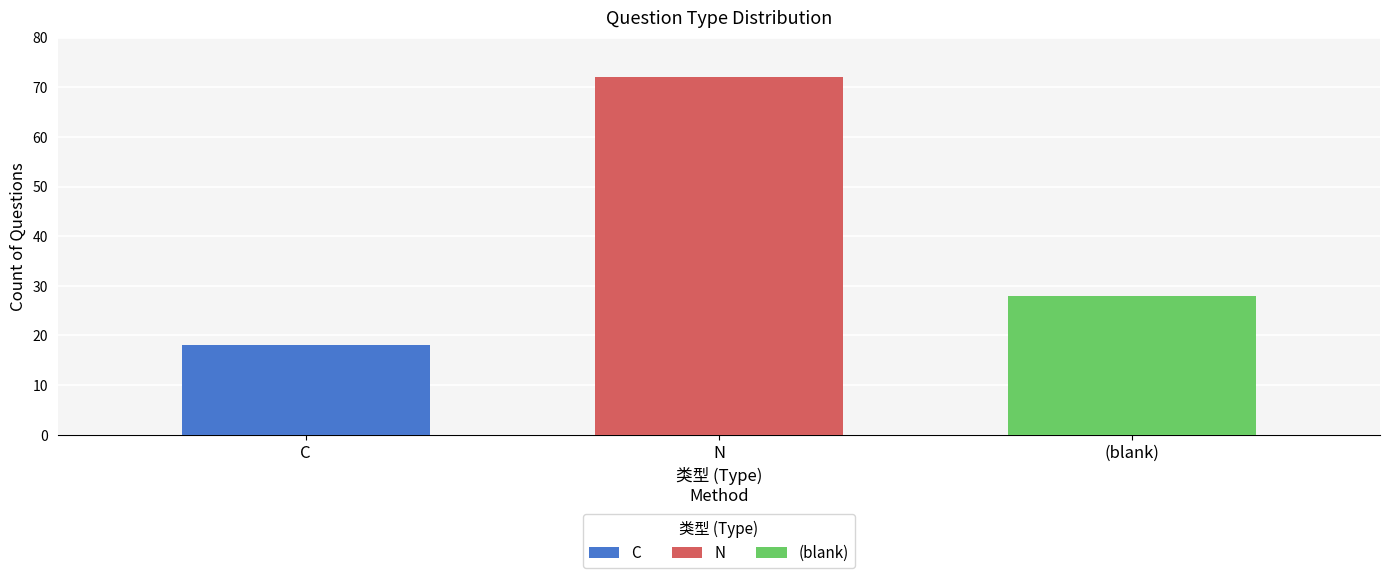

The N series shows 72 at N. True or false?

True